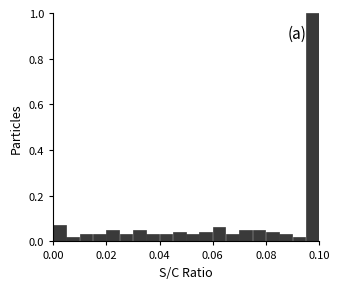

Read against the x-axis, roughly where is the centre of the tallest bar?

0.098